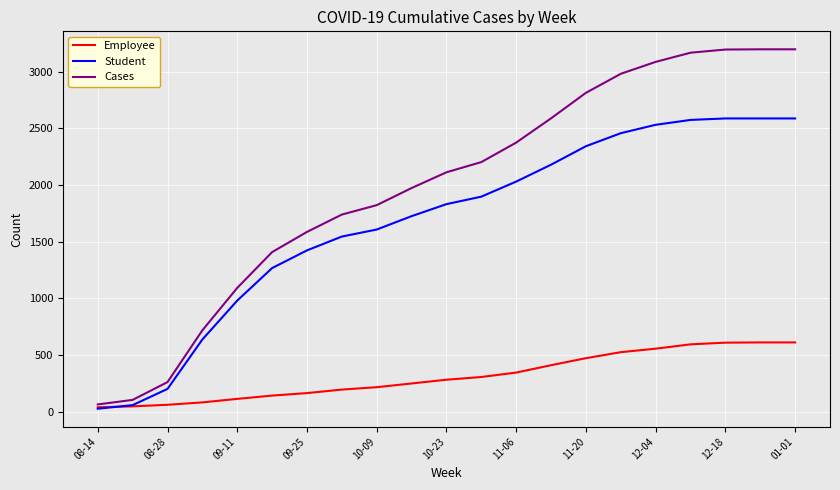

True or false: Student and Cases intersect in this chart.

False